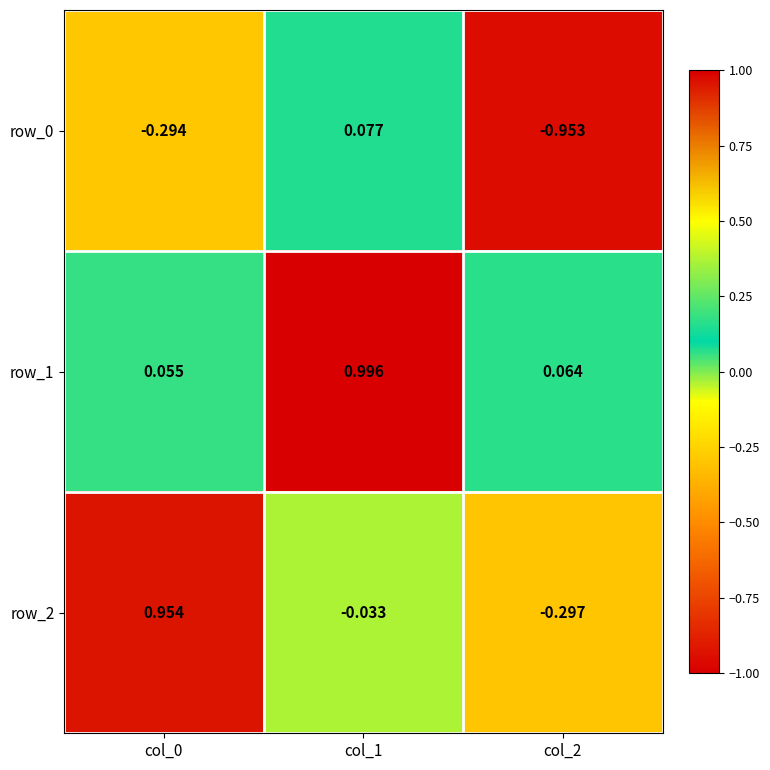

How many categories are shown in the chart?

3